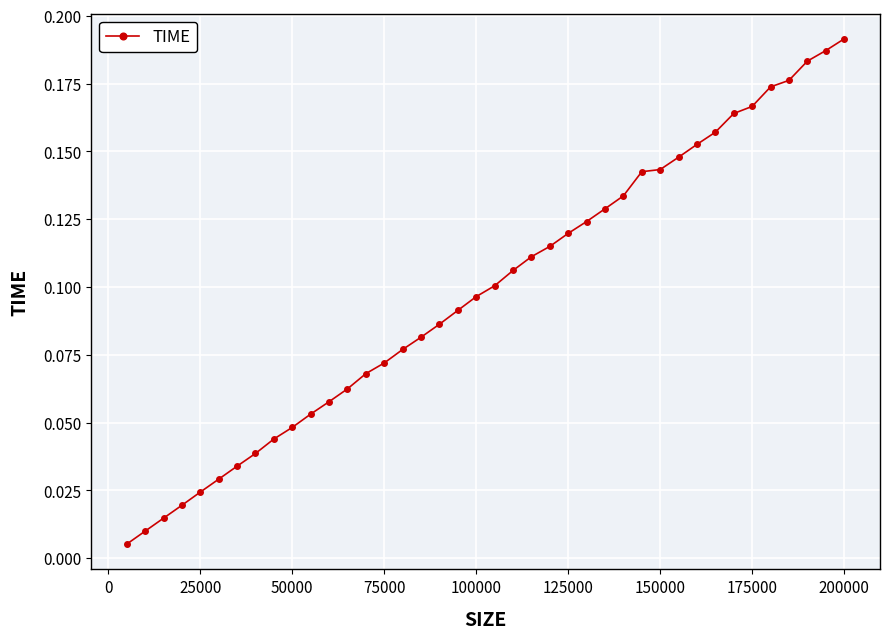

Count the number of data series in this chart.

1